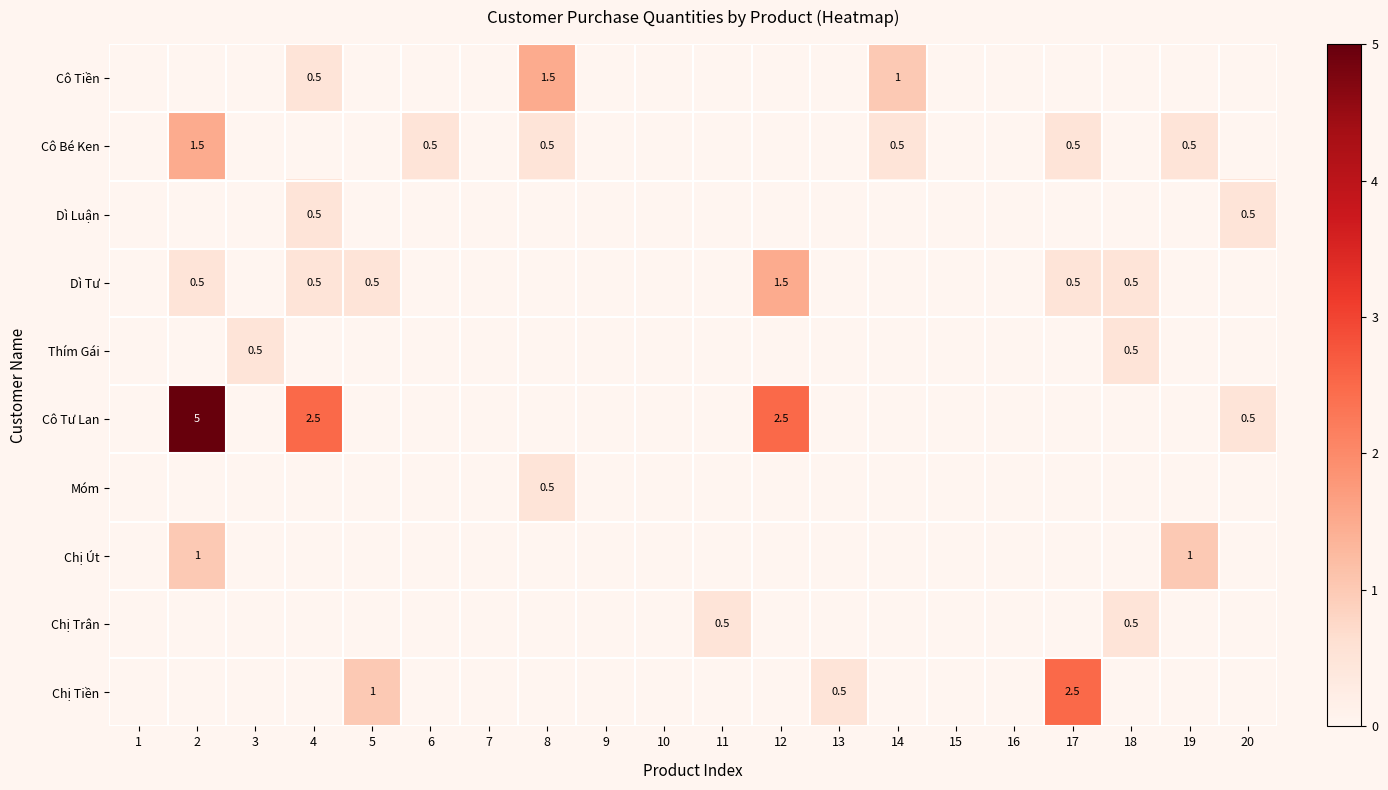

Is it true that Cô Bé Ken equals 0.5 at 19?

True